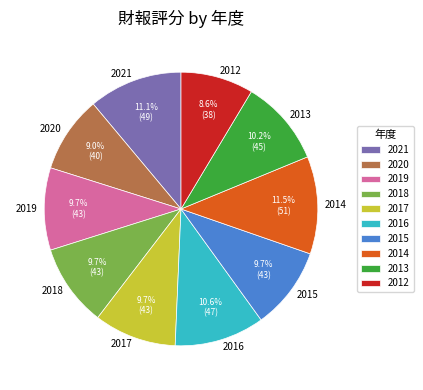

What is the total percentage of 2019 and 2012?

18.3%